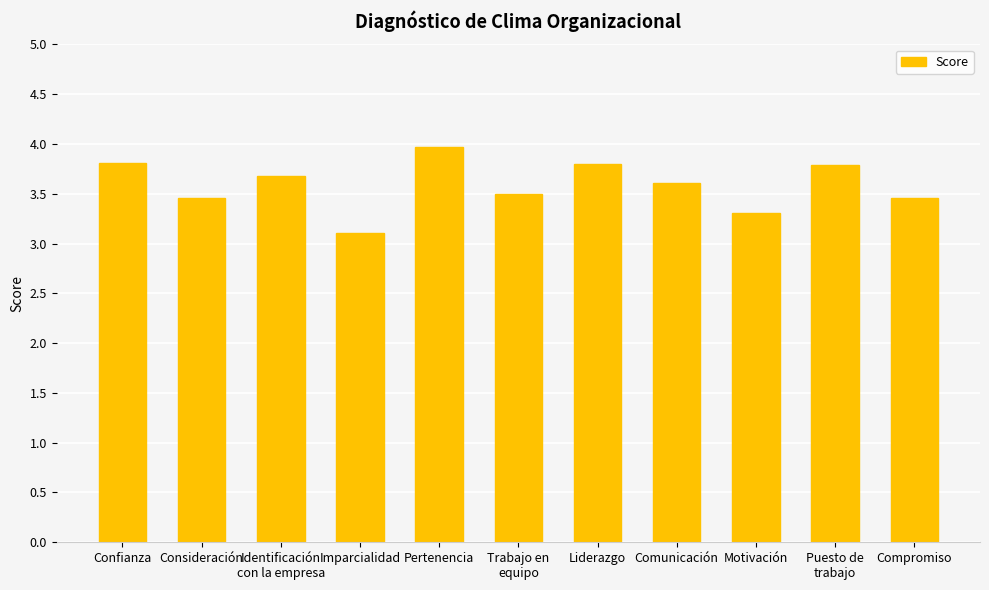

How many bars are there in total?

11